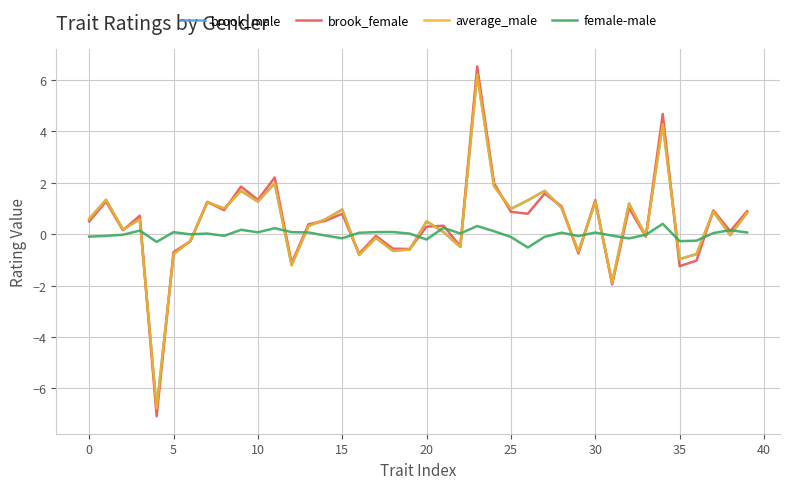

Which series has the widest spread of values?

brook_female